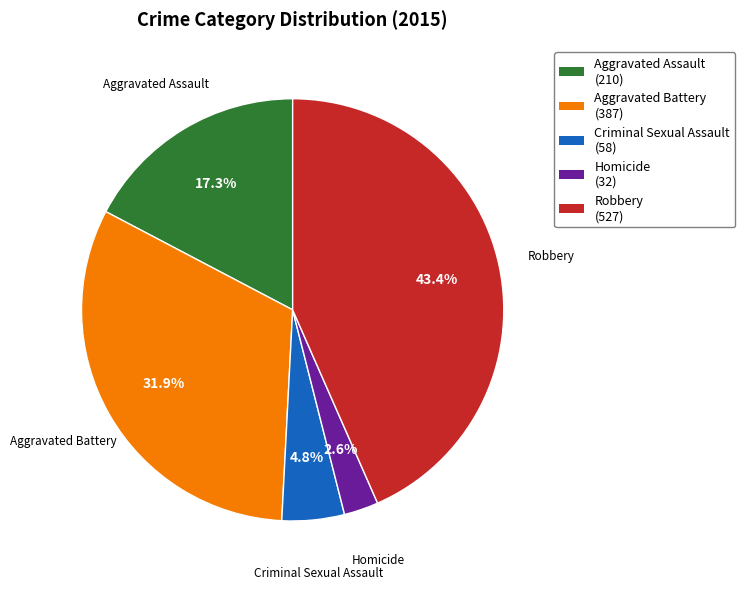

The Criminal Sexual Assault slice represents 5% of the pie. True or false?

True